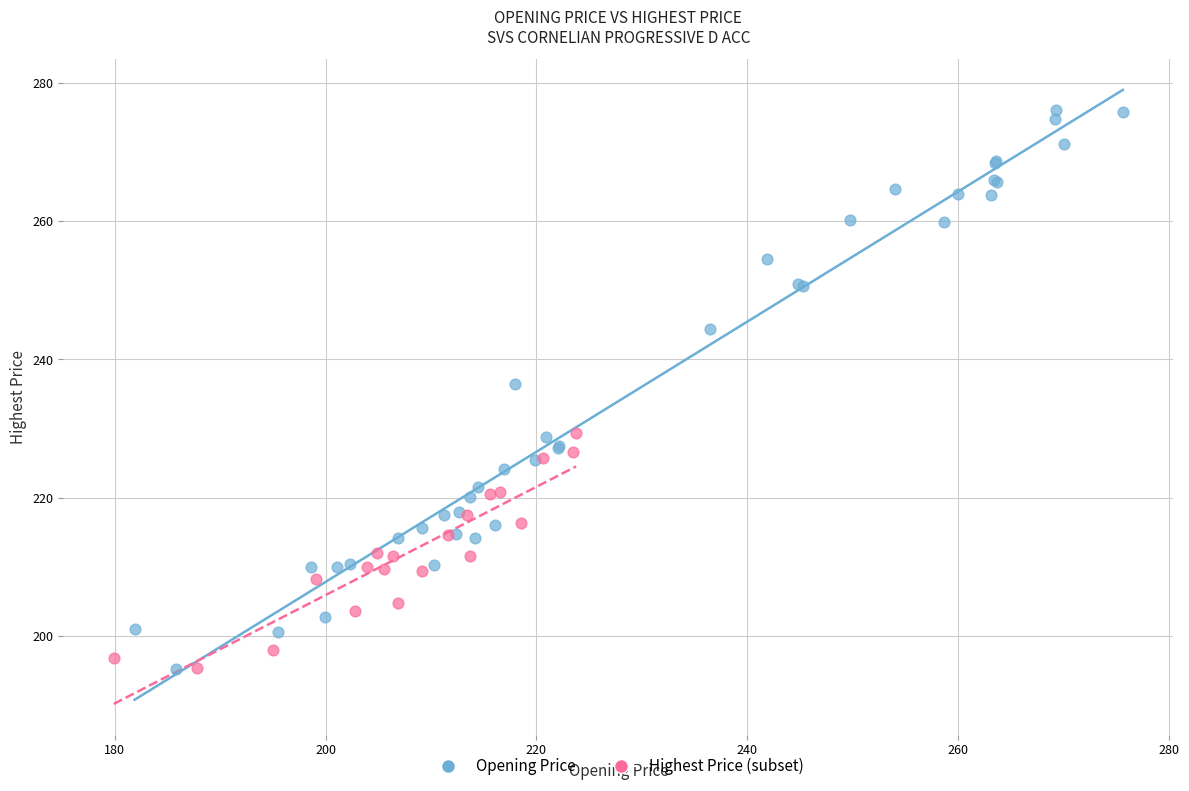

Which series has the widest spread of Y values?

Opening Price